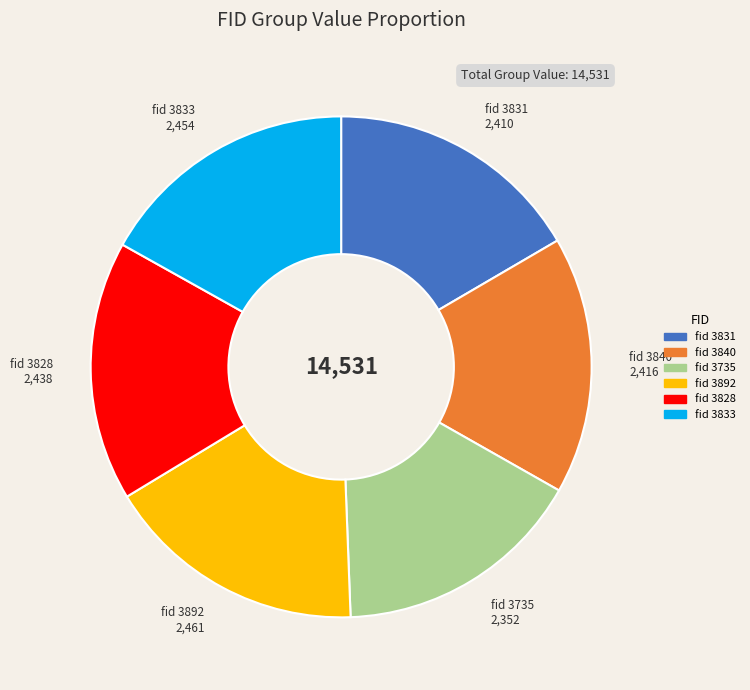

Is there a majority slice in this chart?

No